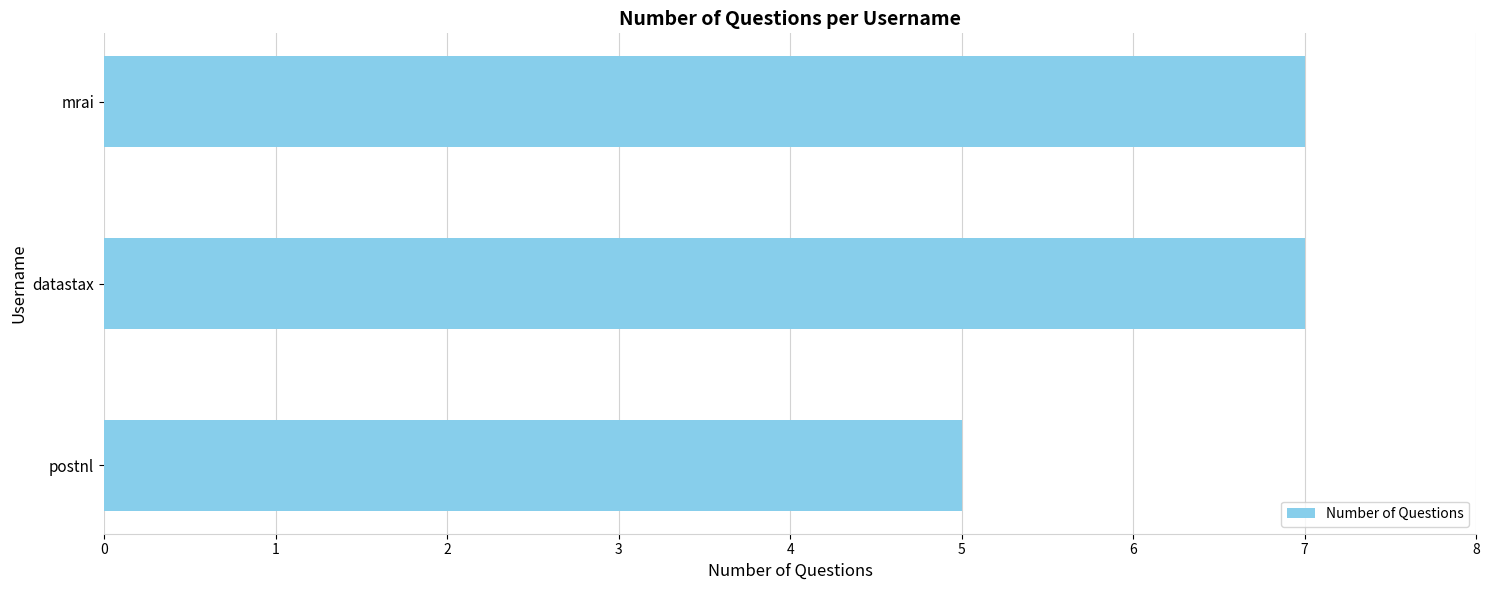

How many data points are less than 7?

1